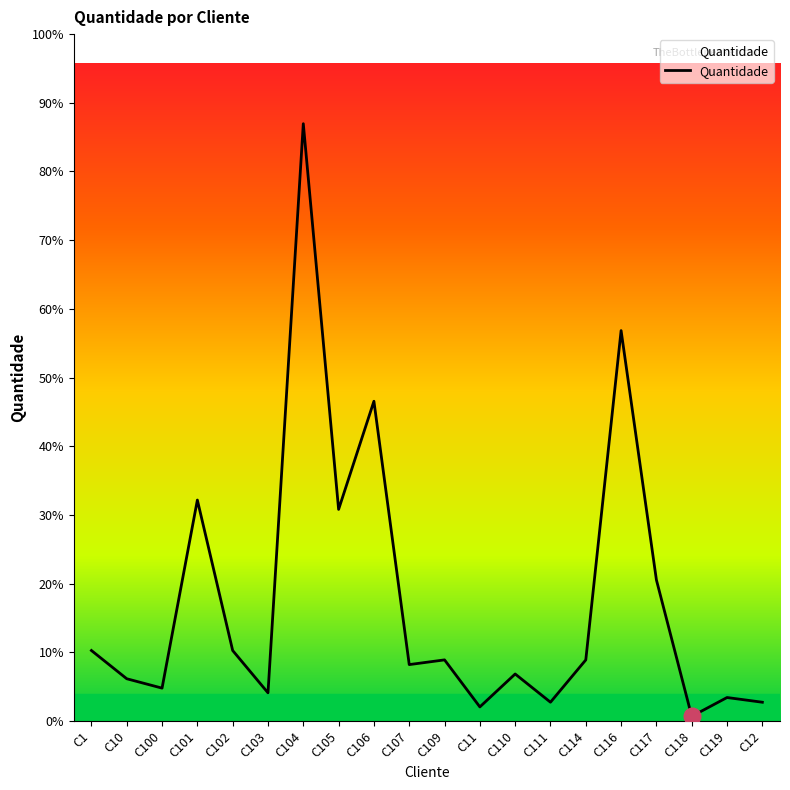

Does the chart have visible grid lines?

No